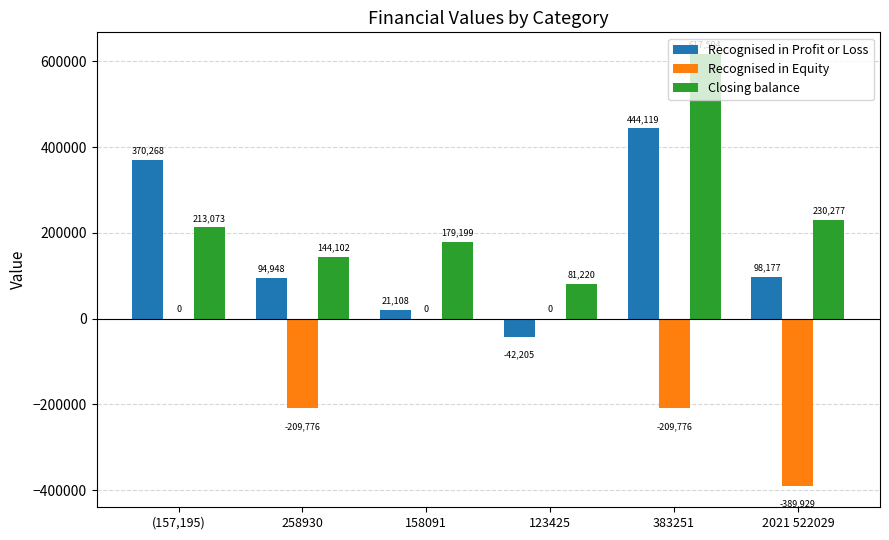

At which category is the sum across all series the highest?

383251